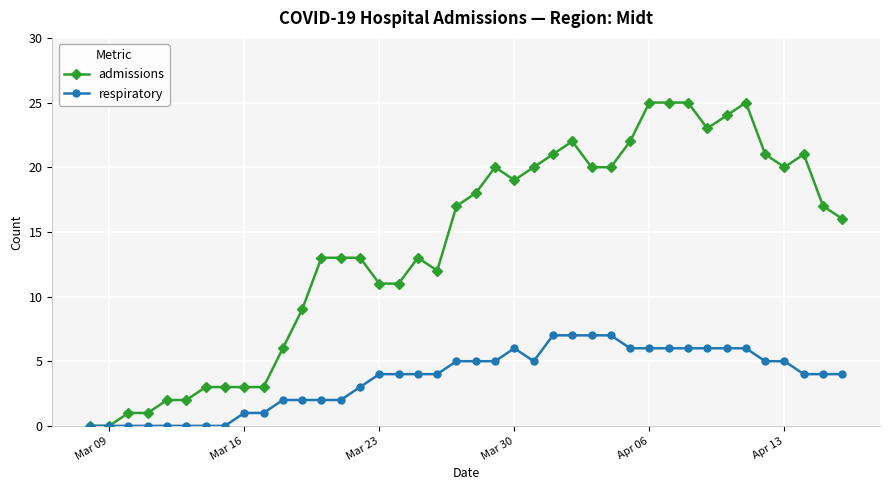

What is the value of the admissions point at the 38th from the left?

21